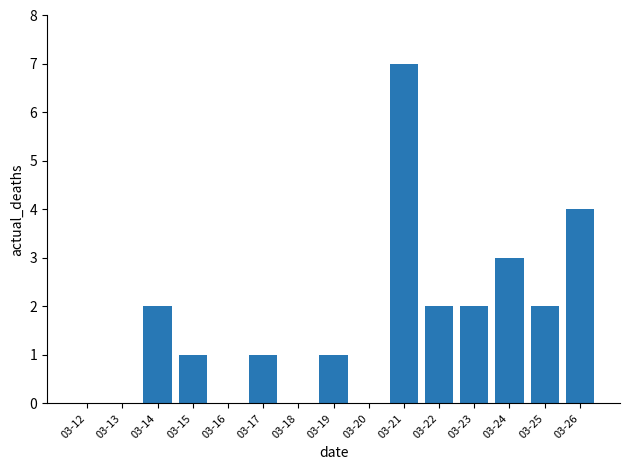

At which category does the chart reach its peak across all series?

03-21